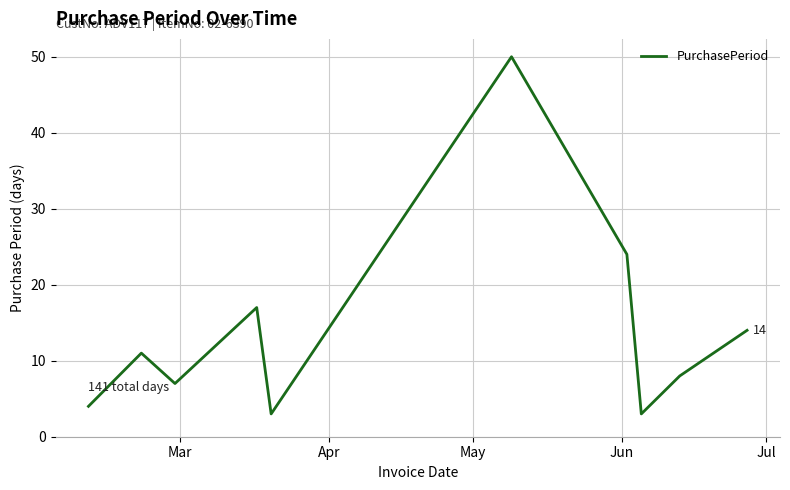

What is the smallest value displayed?

3